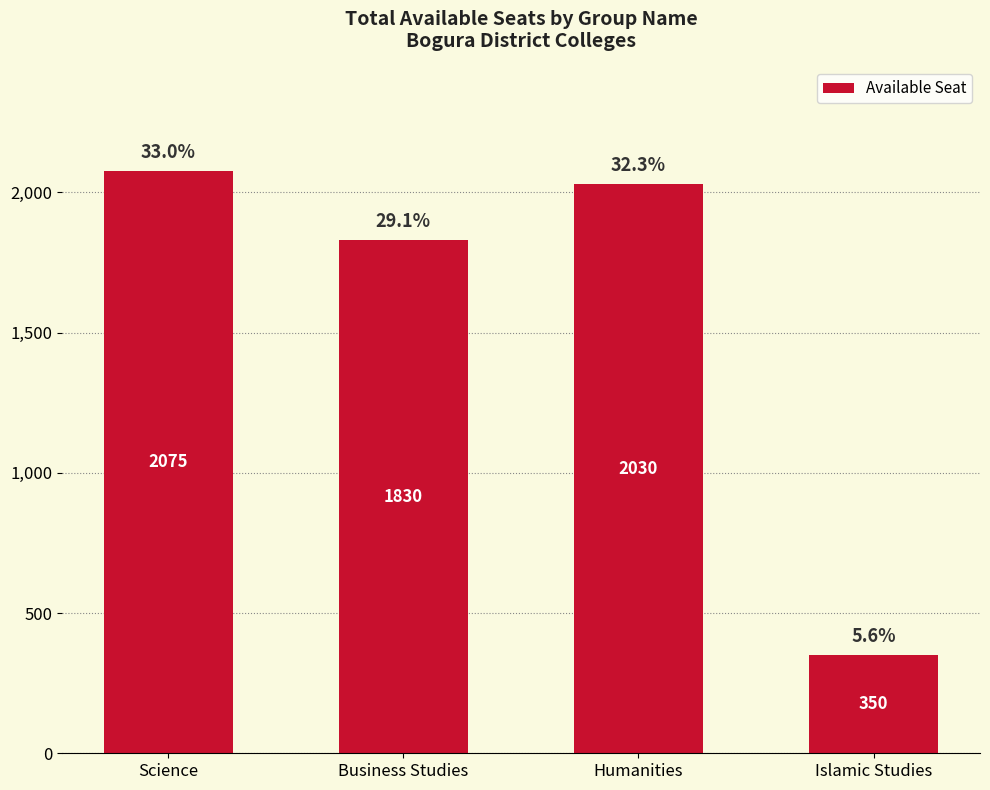

Which category has the lowest value across all series?

Islamic Studies